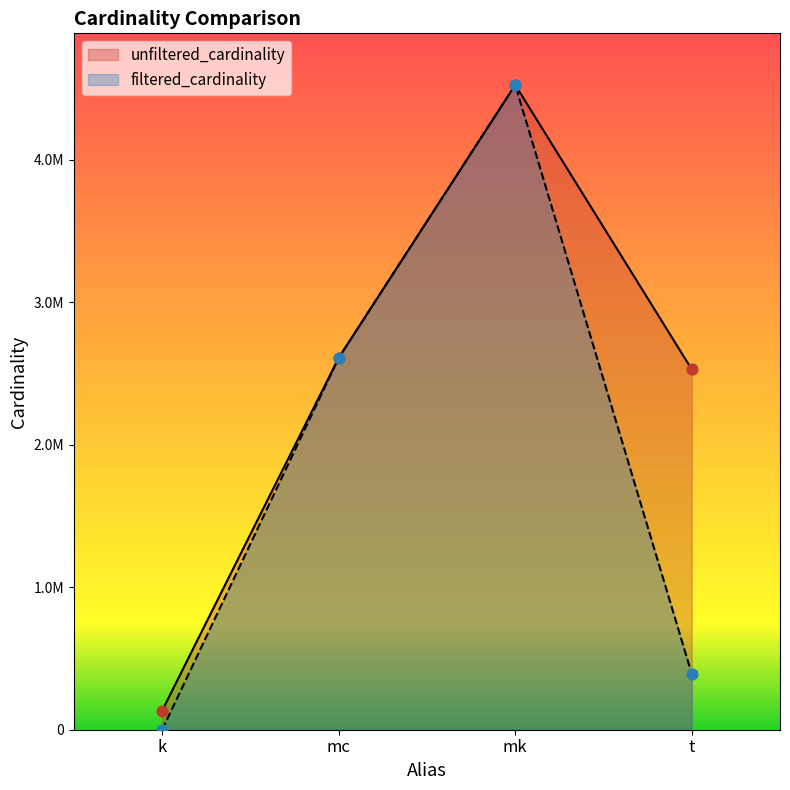

What are all the series names shown in the legend?

unfiltered_cardinality, filtered_cardinality